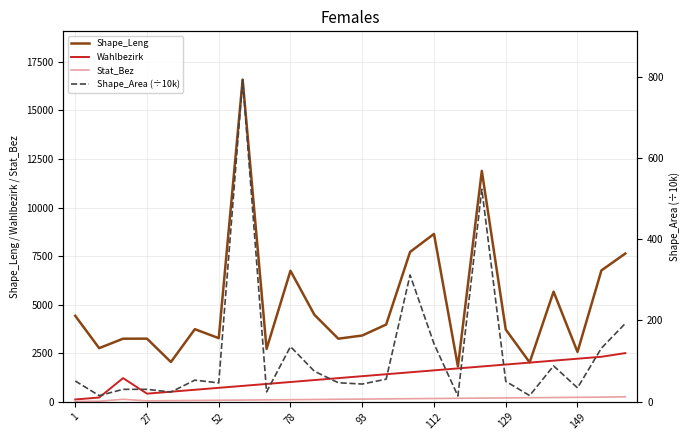

The Stat_Bez series shows 63.0 at 23. True or false?

False